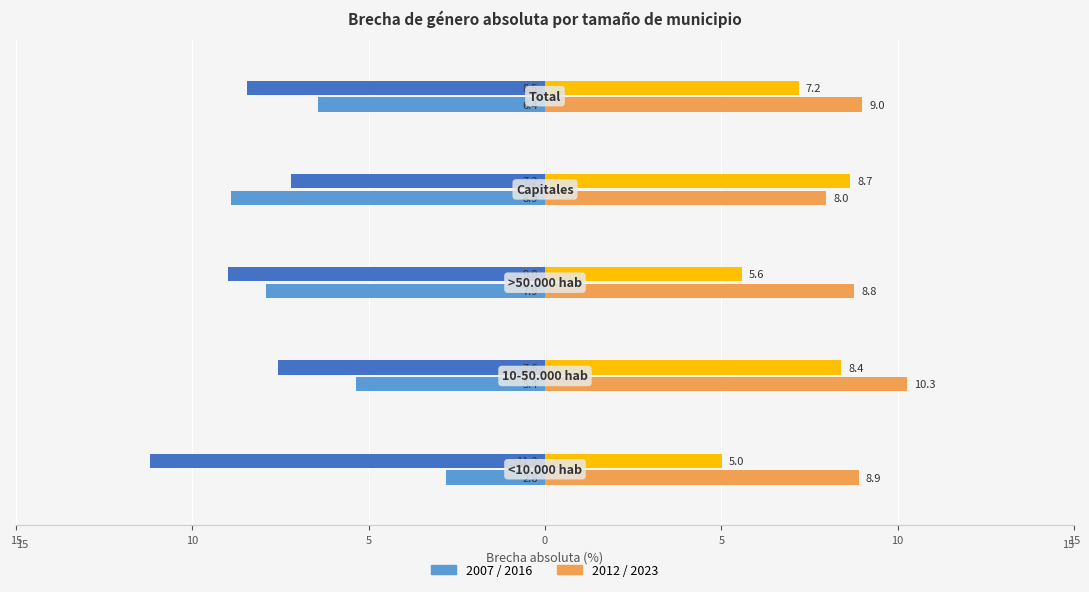

Reading right to left, extract all data points from this chart.

2007: -6.4	-8.9	-7.9	-5.4	-2.8
2012: 9.0	8.0	8.8	10.3	8.9
2016: -8.5	-7.2	-9.0	-7.6	-11.2
2023: 7.2	8.7	5.6	8.4	5.0